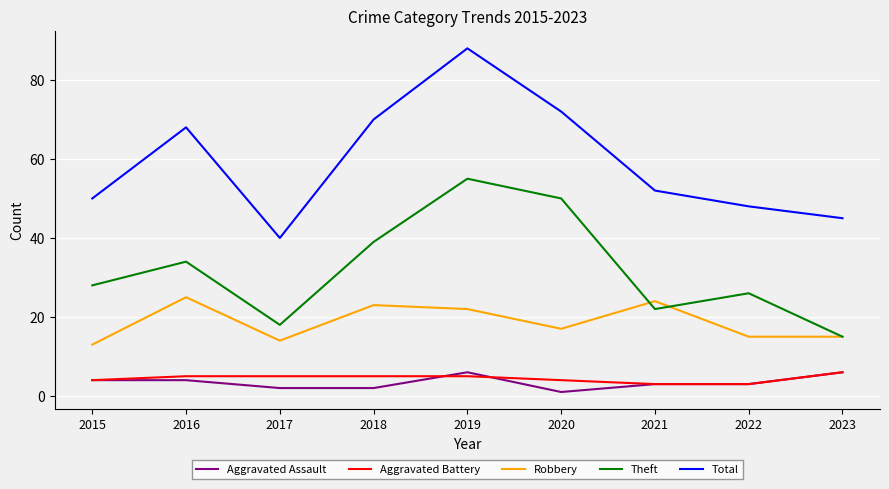

What is the difference between the maximum and minimum values in the Aggravated Assault series?

5